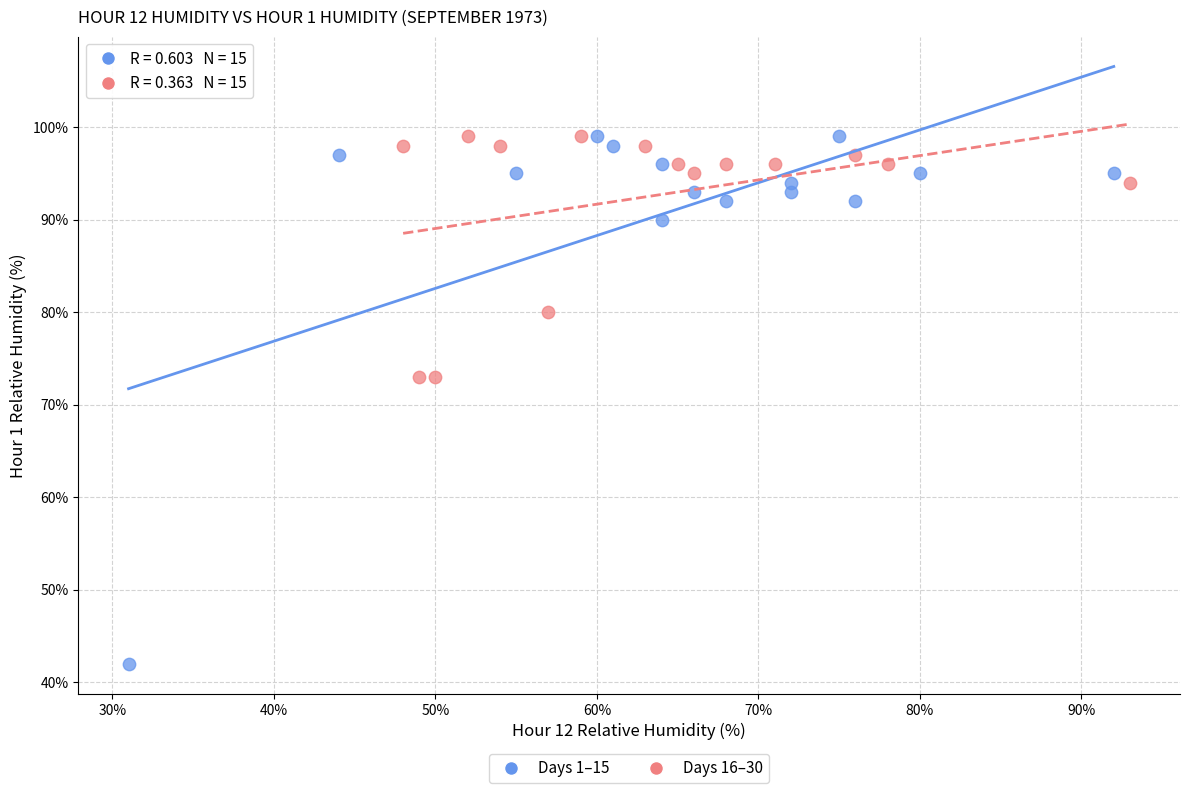

Which series contains the lowest Y value?

Days 1–15